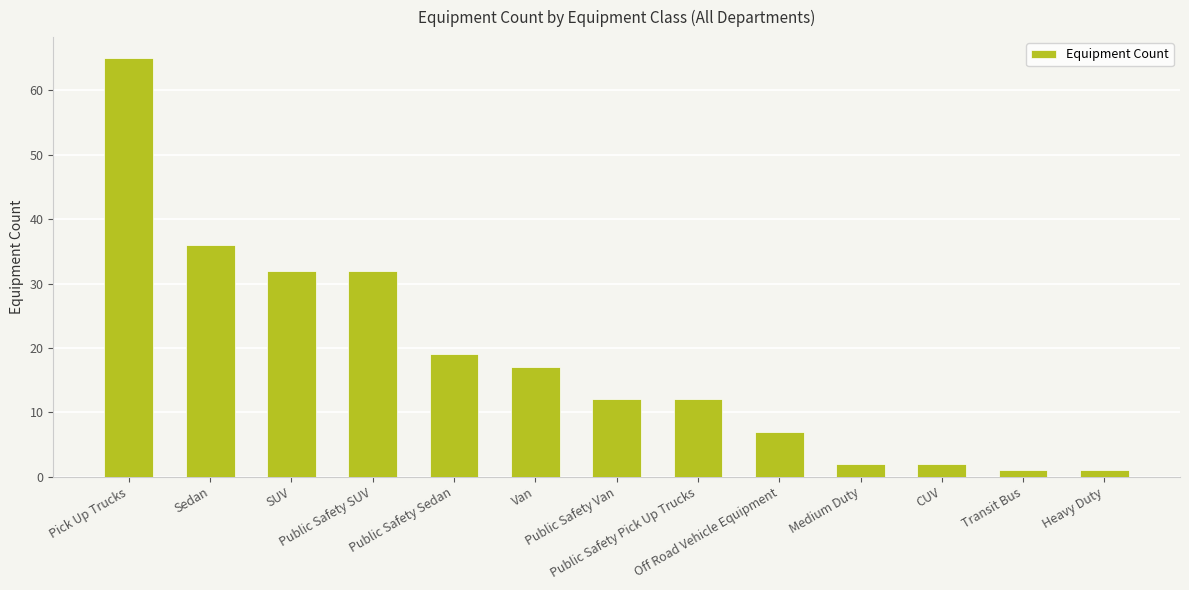

What is the difference between the maximum and minimum values?

64